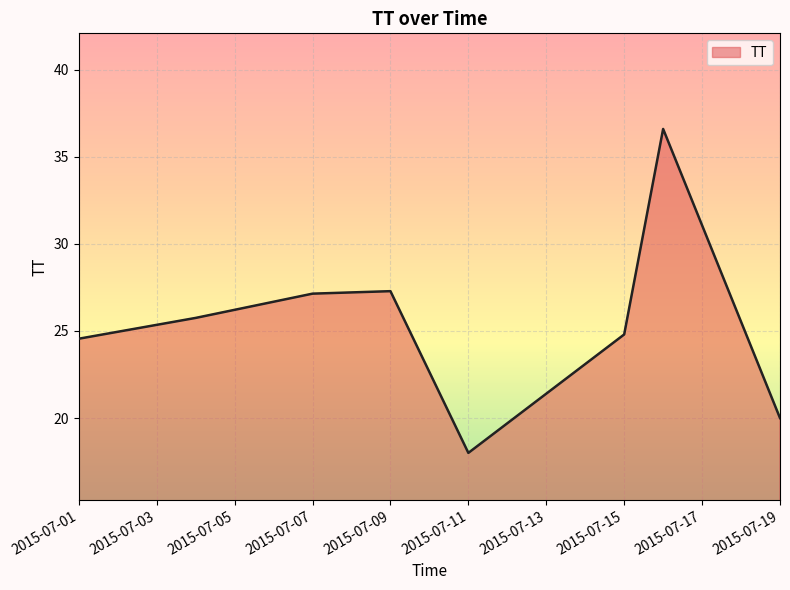

What is the sum of all values?

204.1